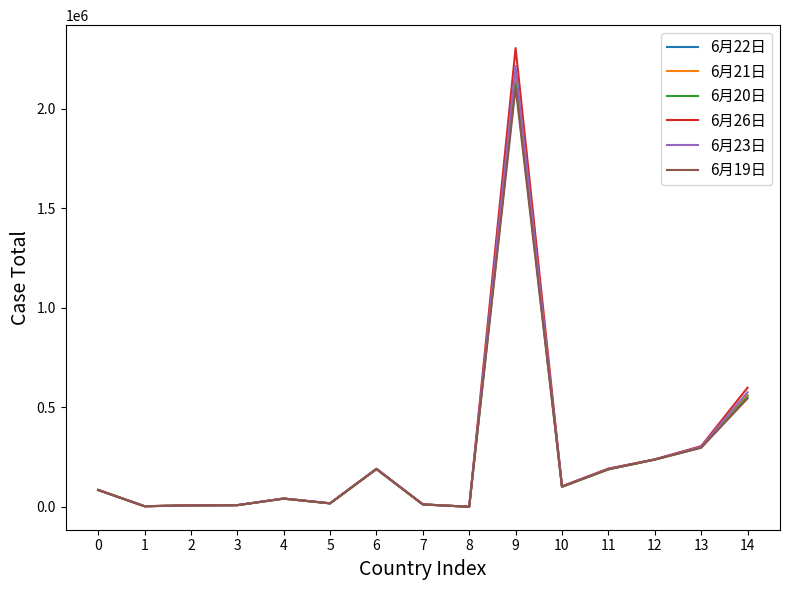

Is the value of 6月21日 at 2 greater than the value of 6月19日 at 13?

No